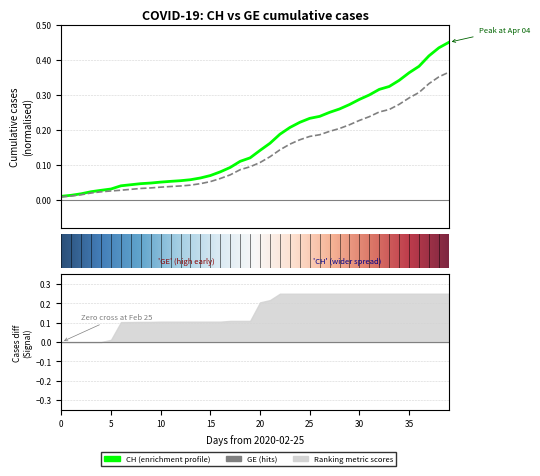

List the series in order of their overall mean, highest first.

CH, GE